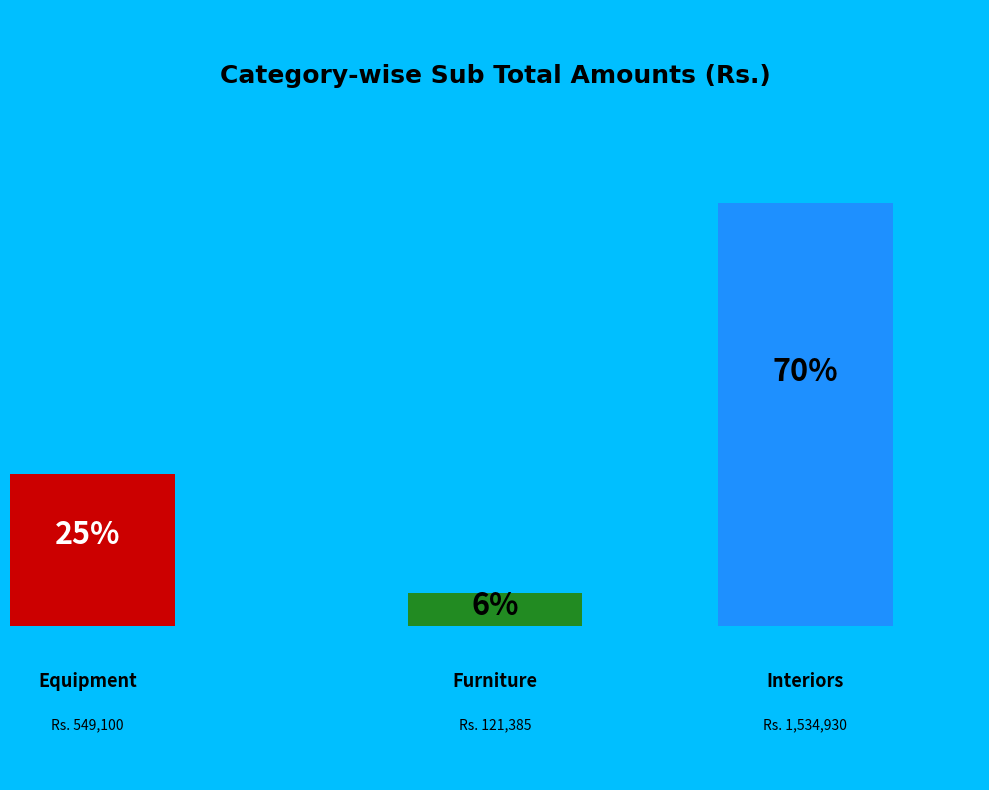

To the nearest percent, what is the combined percentage of Interiors and Equipment?

94%